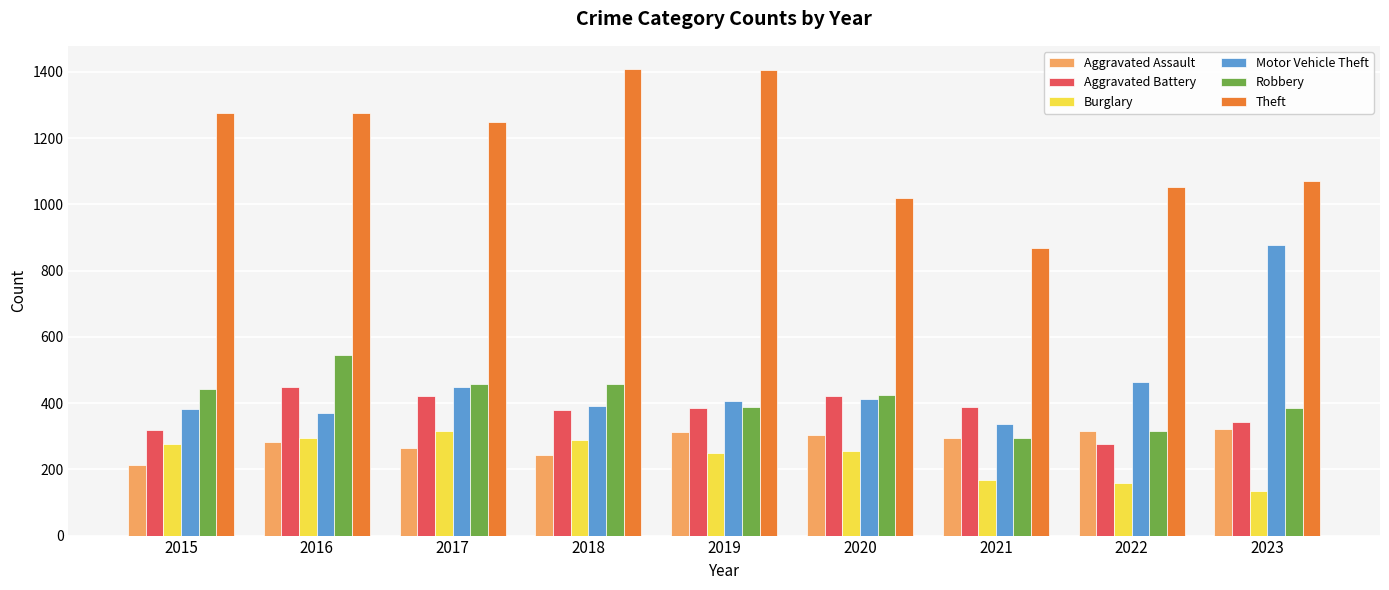

How many values in the Theft series are below 1248?

4